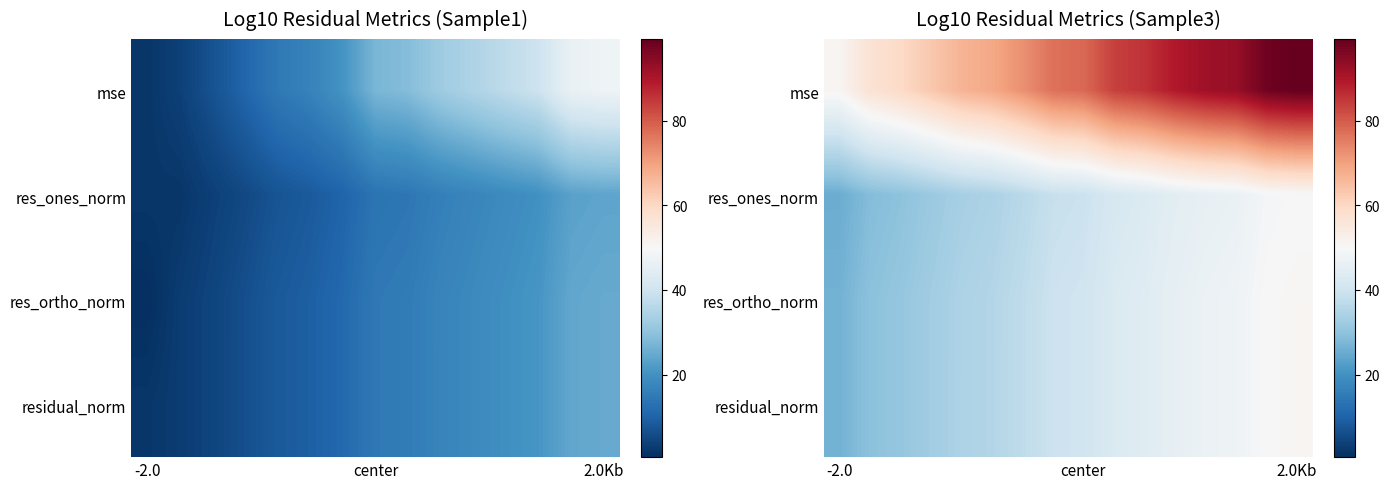

At how many categories does at least one series exceed 44?

16